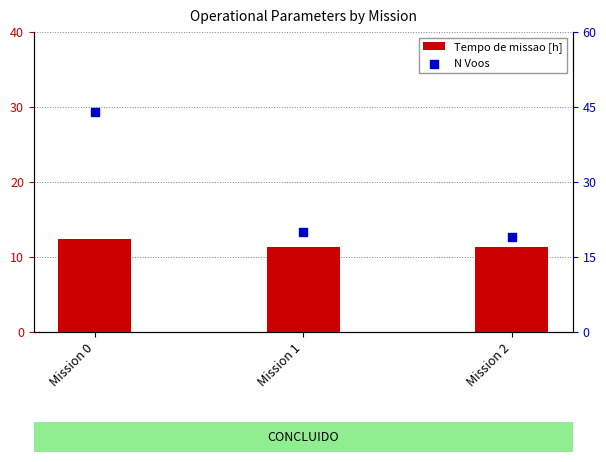

At which category is the sum across all series the highest?

Mission 0